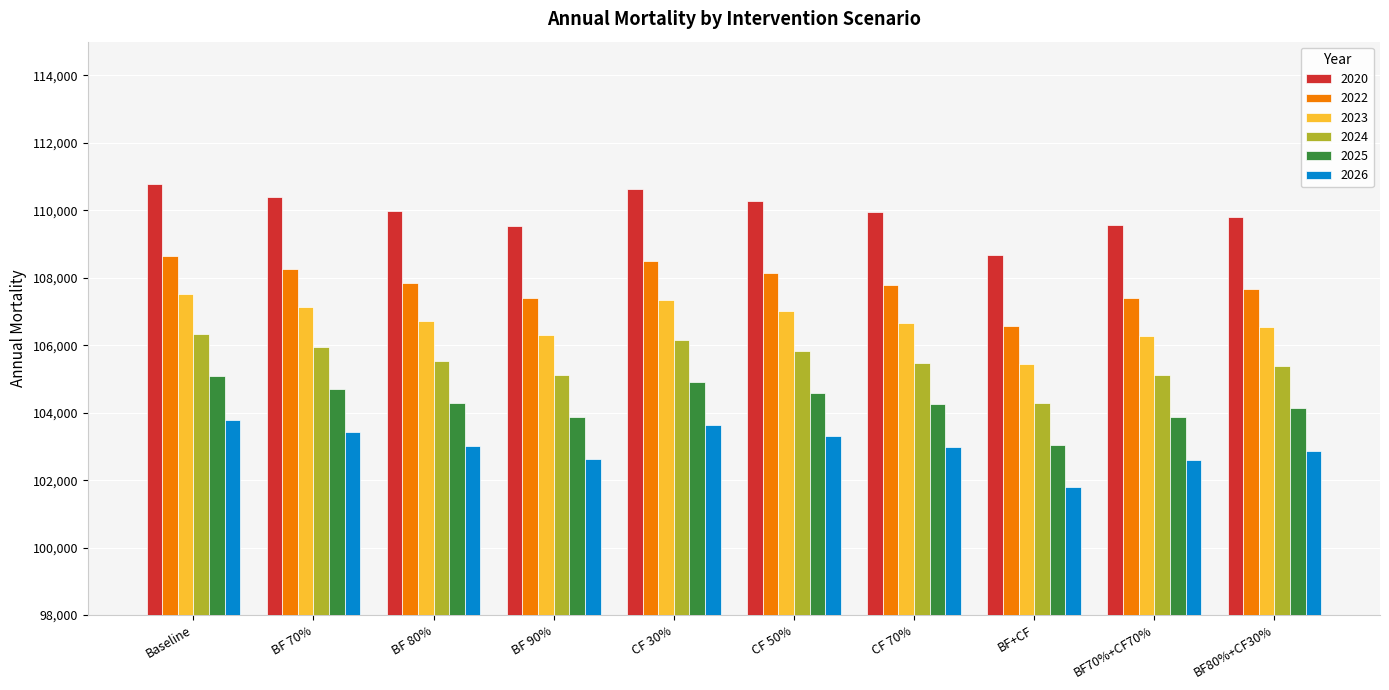

The value of 2026 at BF 80% is 103022. True or false?

True